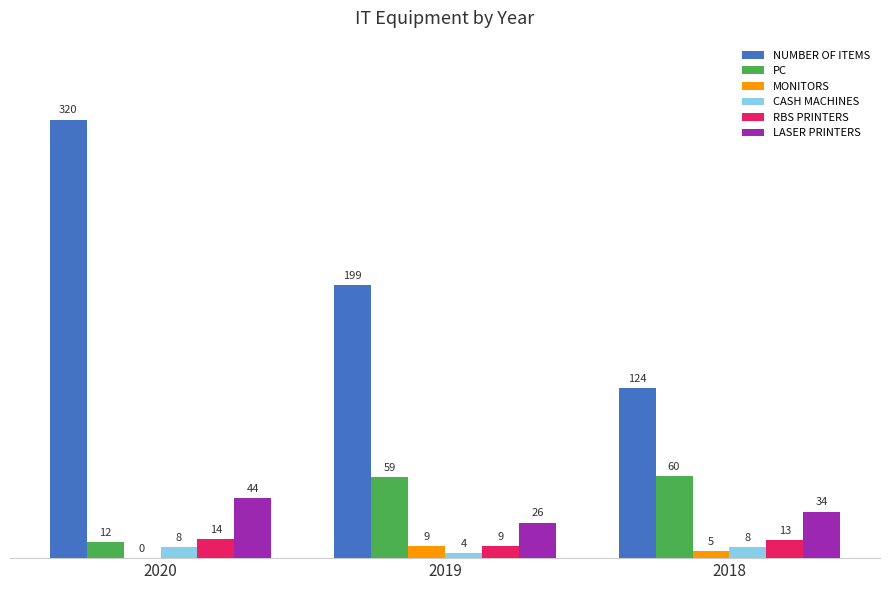

Where is MONITORS nearest to the value 4?

2018